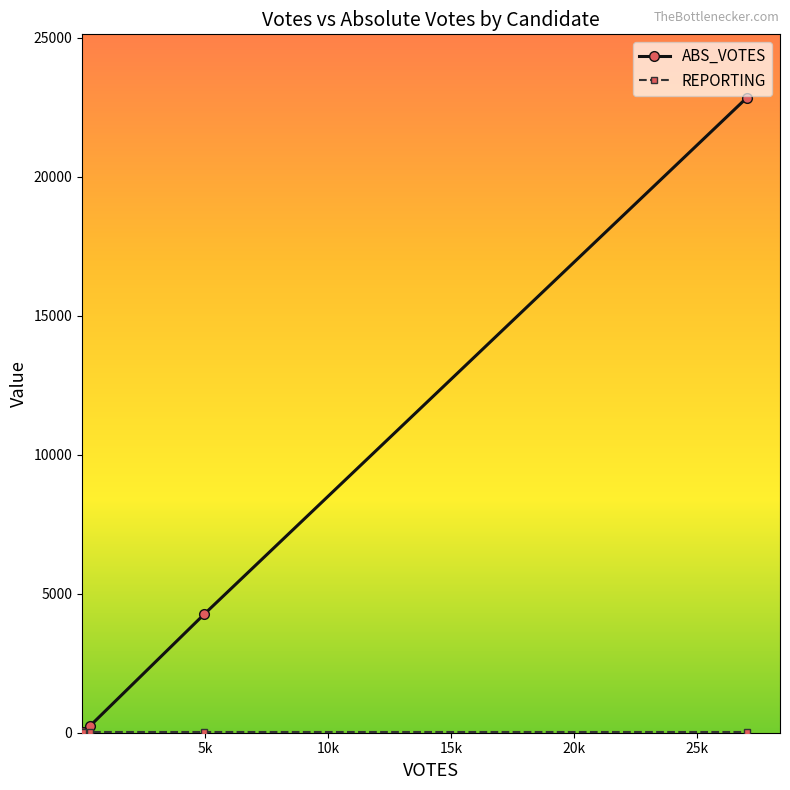

Which series has the widest spread of values?

ABS_VOTES